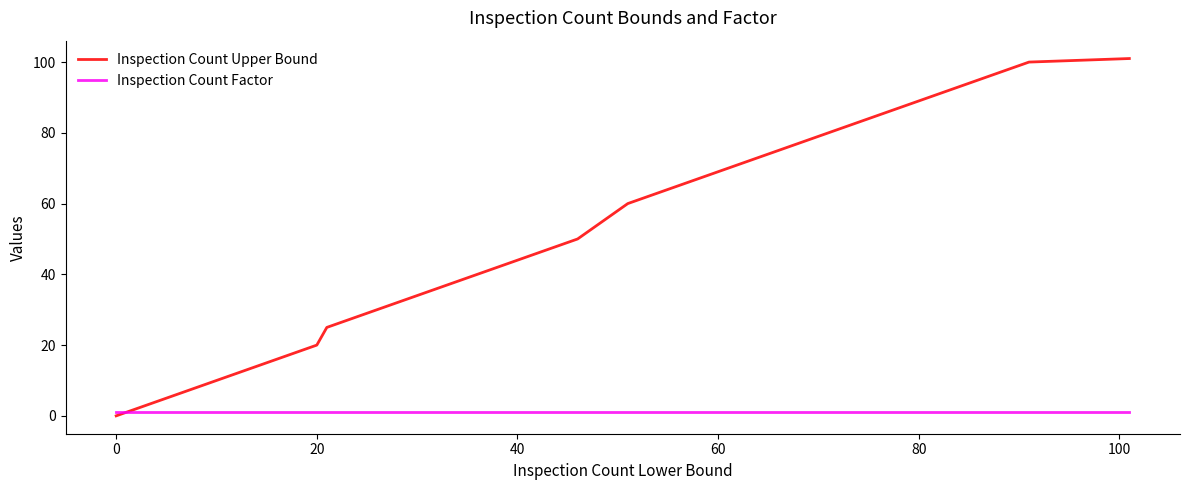

What is the average value of the Inspection Count Factor series?

1